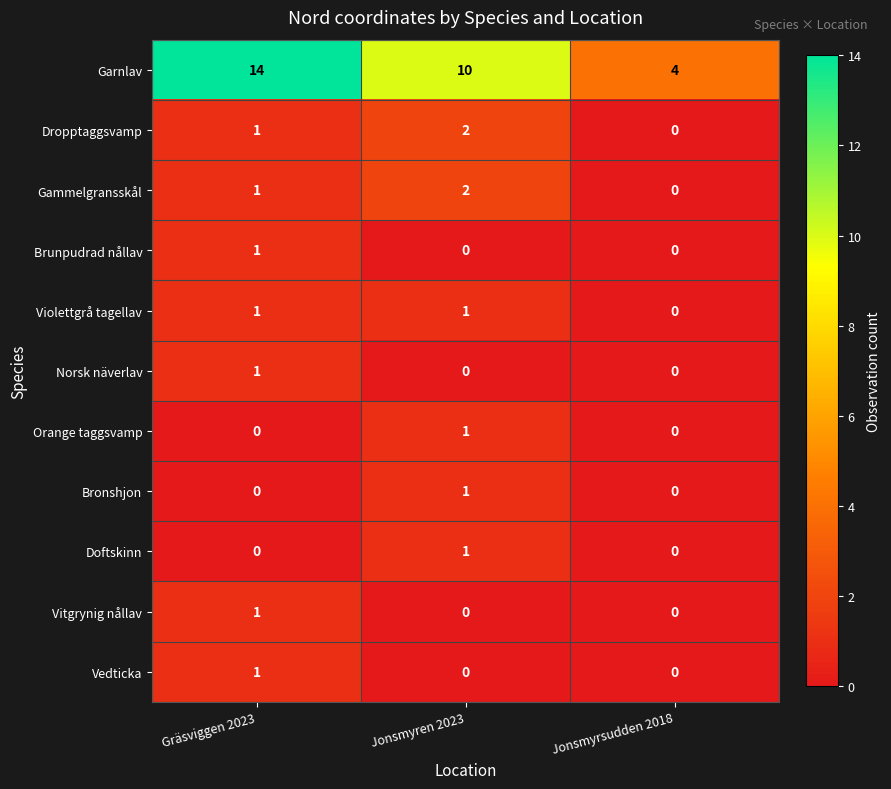

At which label is Dropptaggsvamp closest to 1?

Gräsviggen 2023